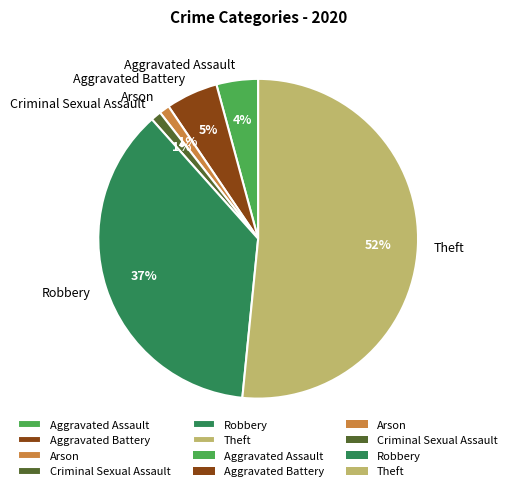

To the nearest percent, what is the average slice percentage?

17%